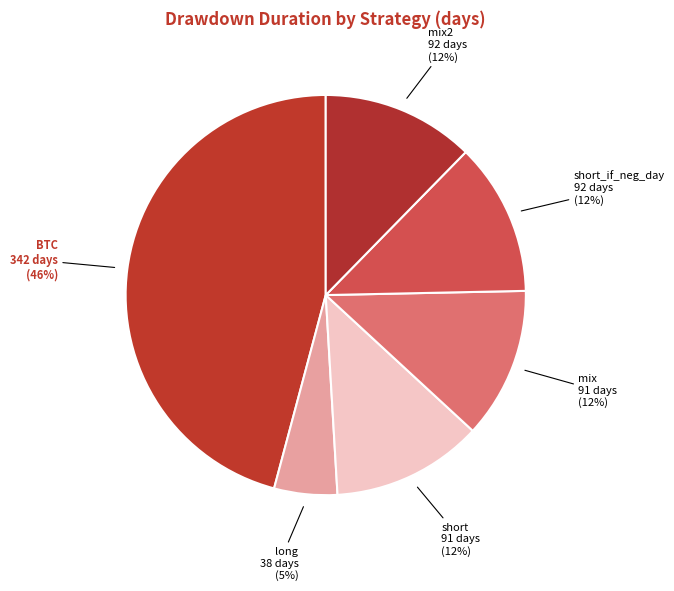

How many segments does this pie chart have?

6